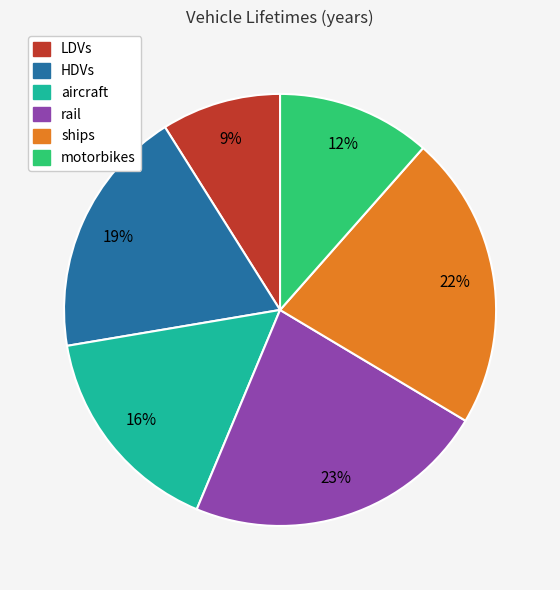

How many segments does this pie chart have?

6